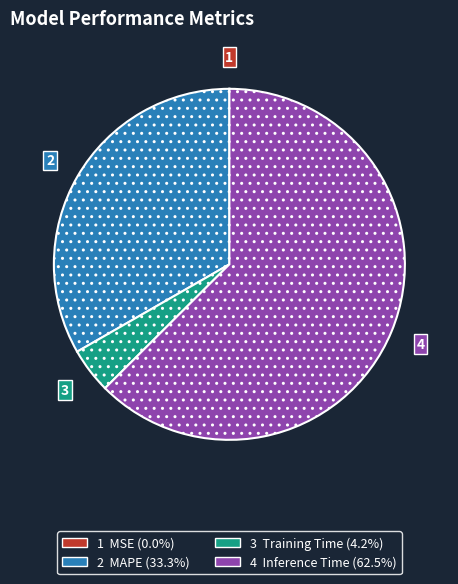

Is there a majority slice in this chart?

Yes